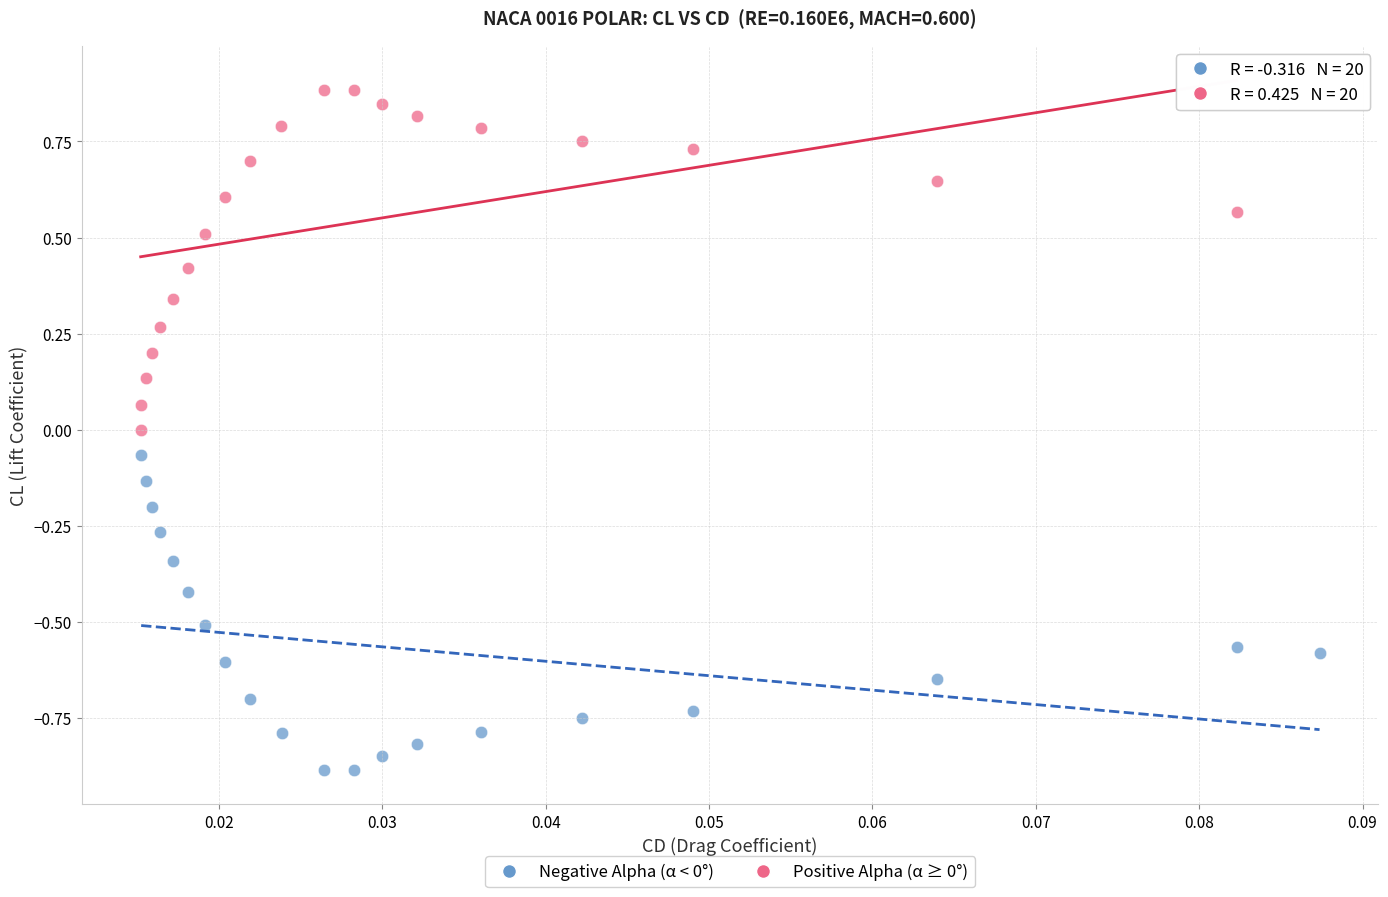

Which series contains the lowest Y value?

Negative Alpha (α < 0°)